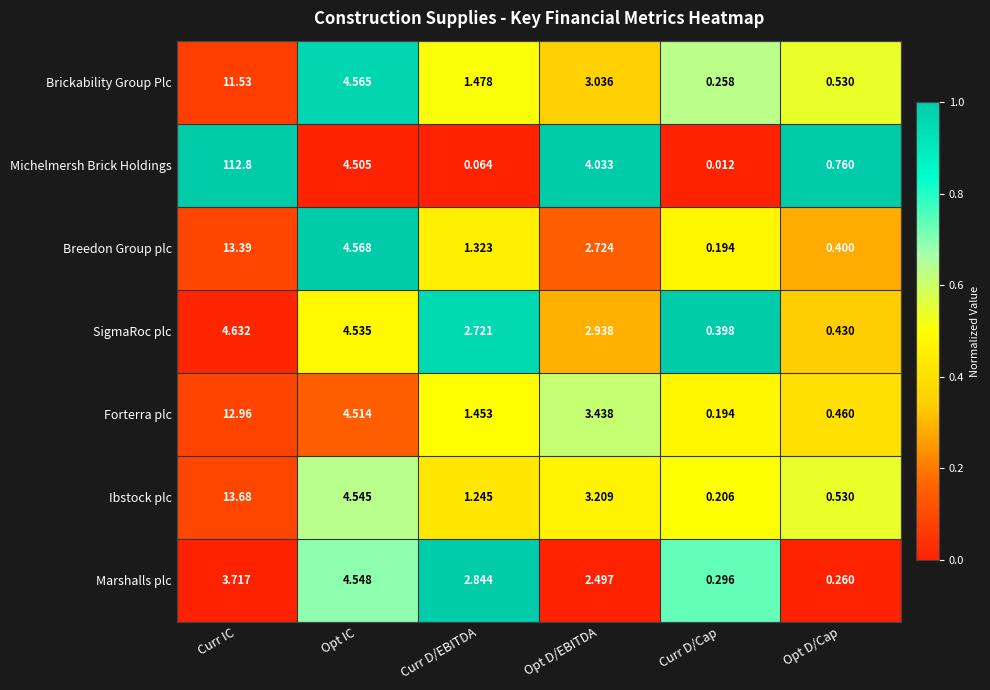

Which series changed the most between Curr D/EBITDA and Curr D/Cap?

Marshalls plc